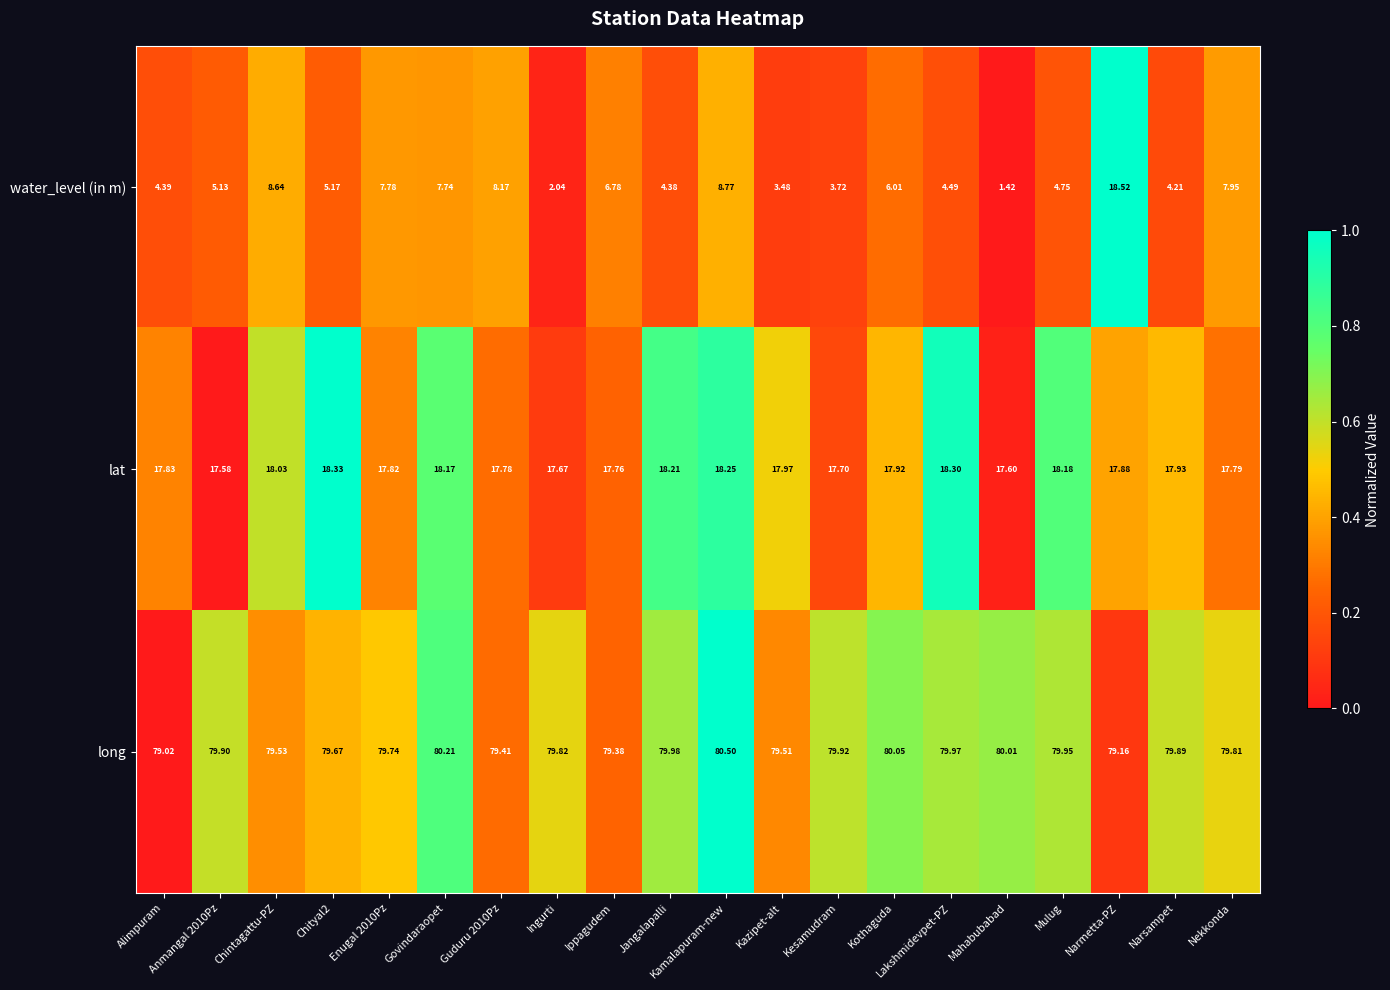

What is the total value across all series at Kazipet-alt?

101.0